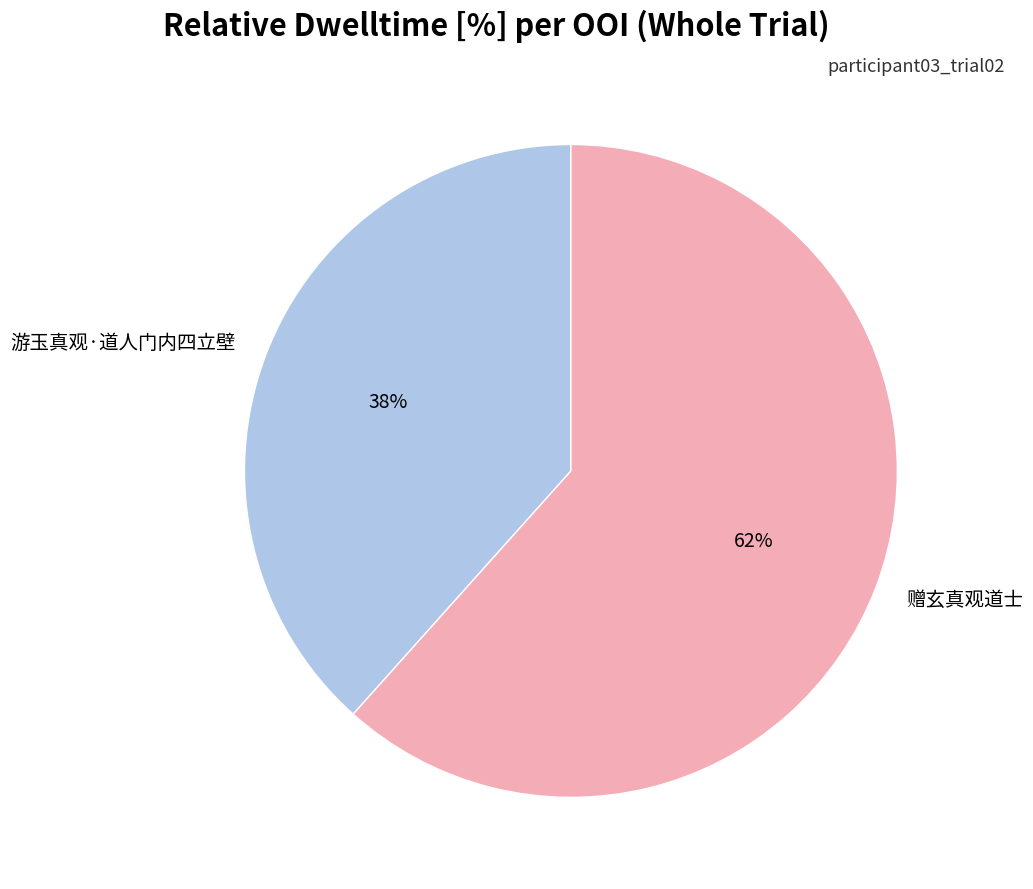

To the nearest percent, what is the average slice percentage?

50%